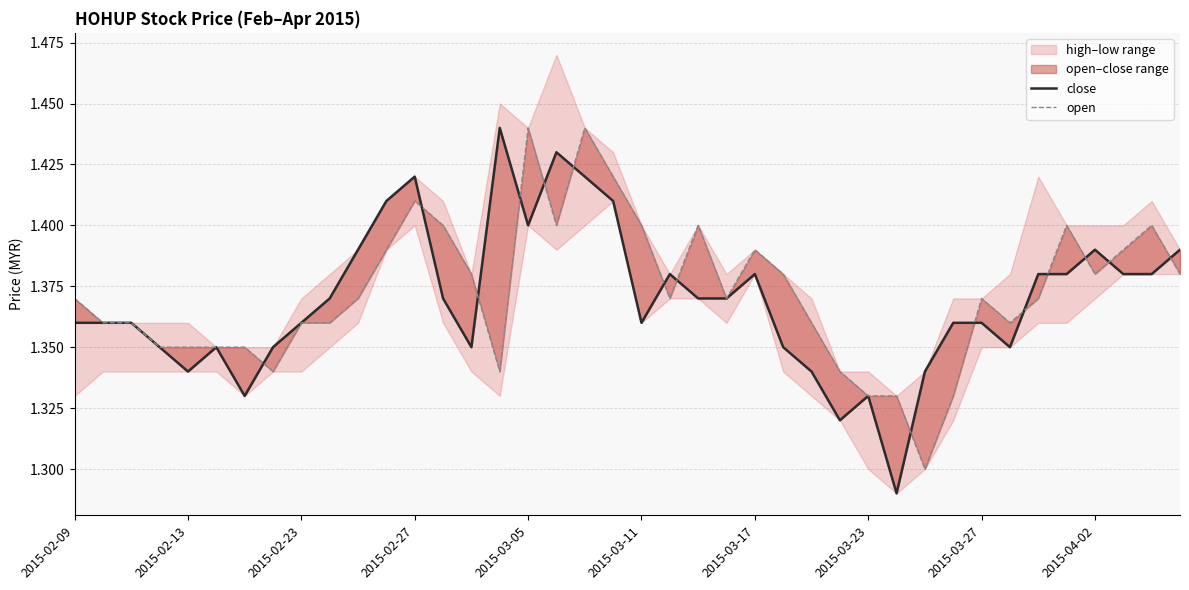

In open, how many points are lower than both neighbors (excluding endpoints)?

8